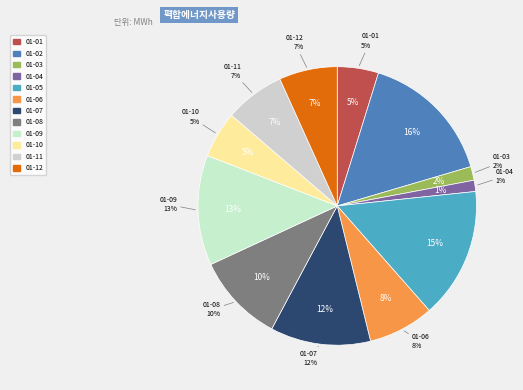

Is there a majority slice in this chart?

No